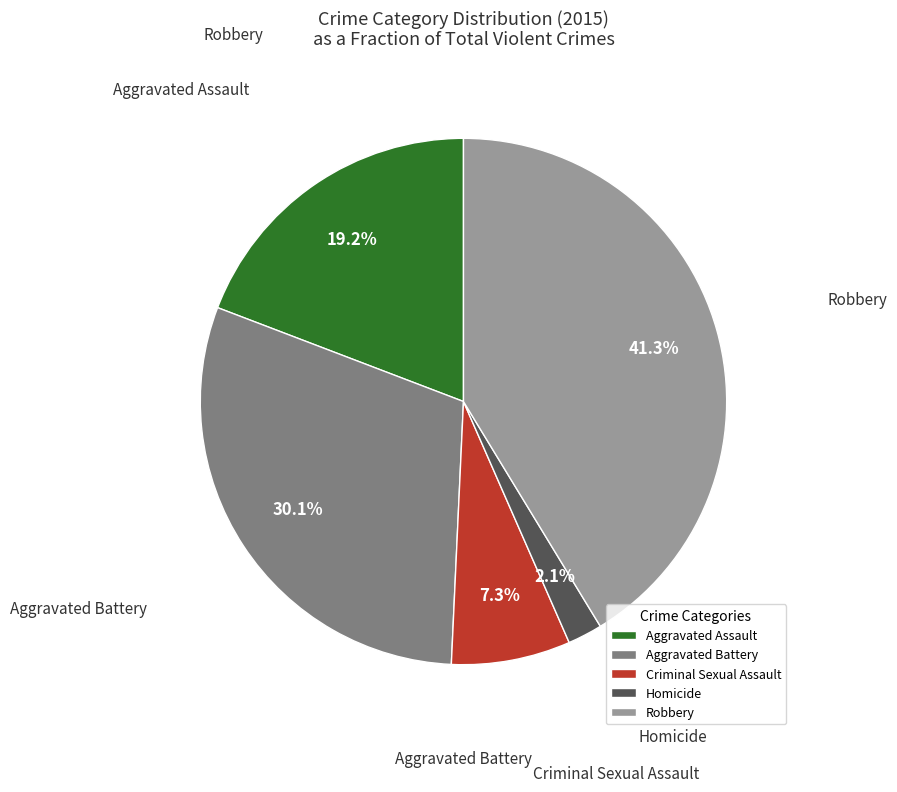

How many slices are in this pie chart?

5